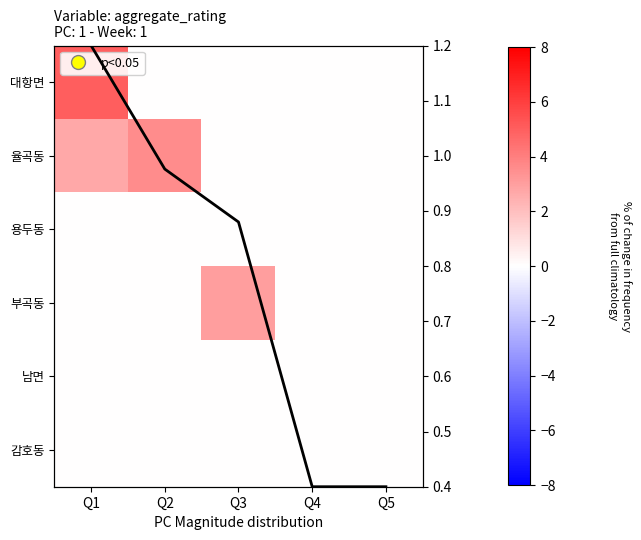

Which category has the highest value across all series?

Q1